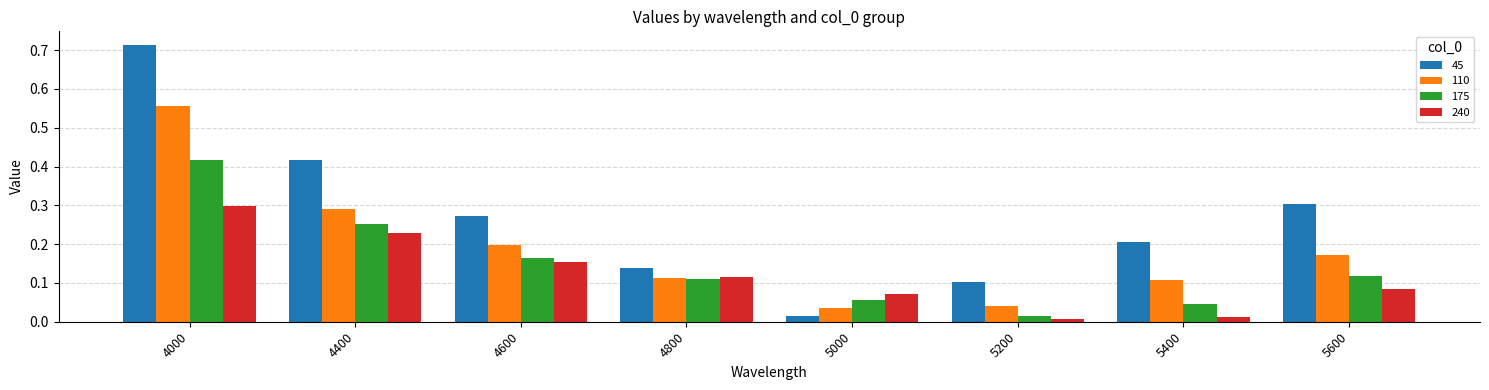

At how many categories does at least one series exceed 0?

8